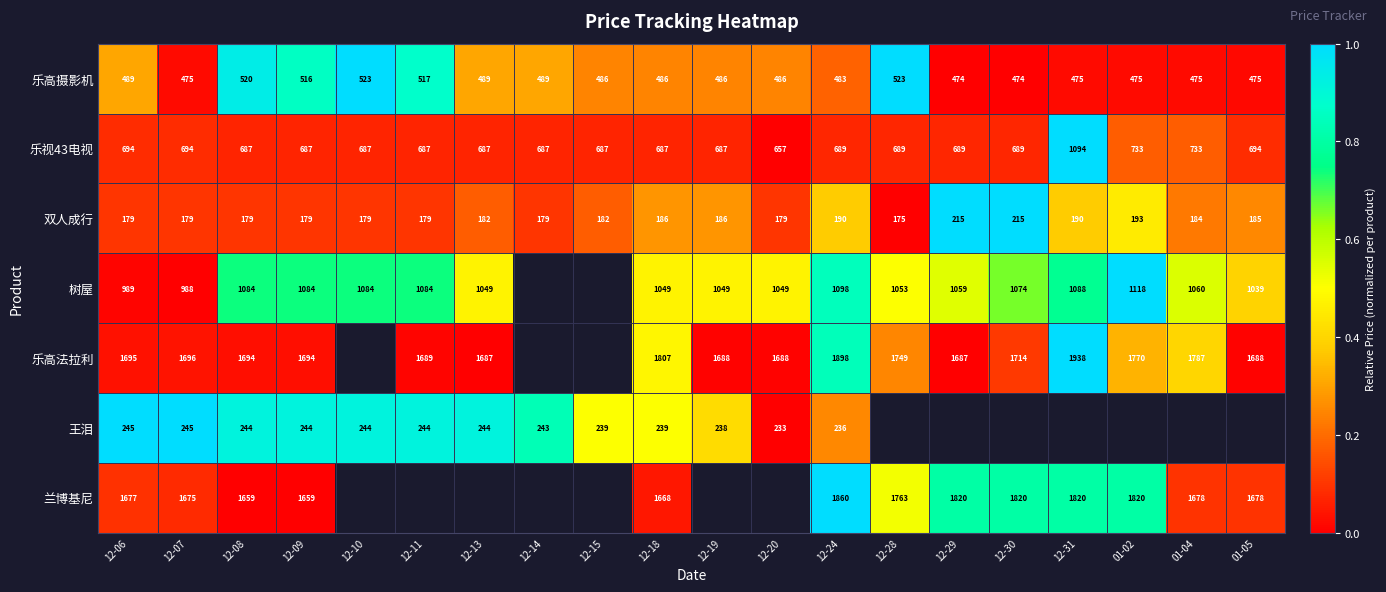

What is the spread (max minus min) of values at 01-02?

1.0